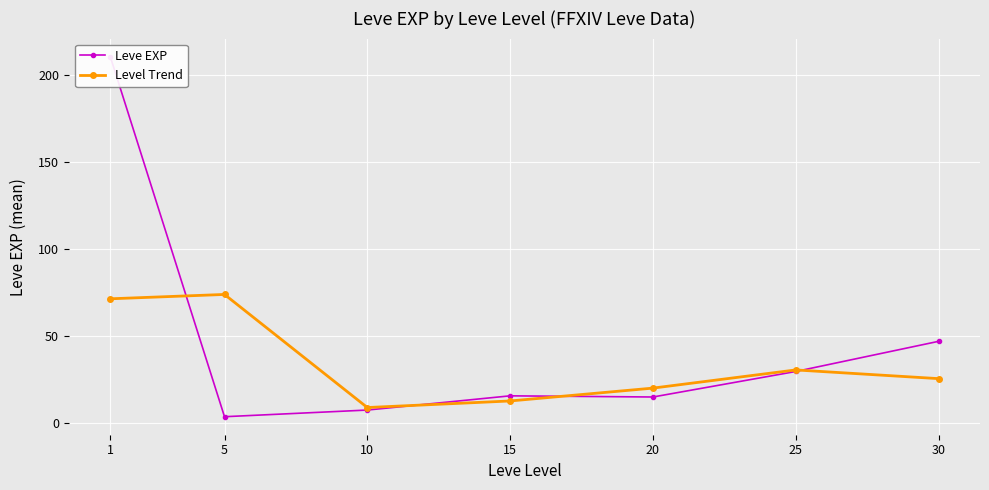

After their last crossing, which series has the higher values: Level Trend or Leve EXP?

Leve EXP